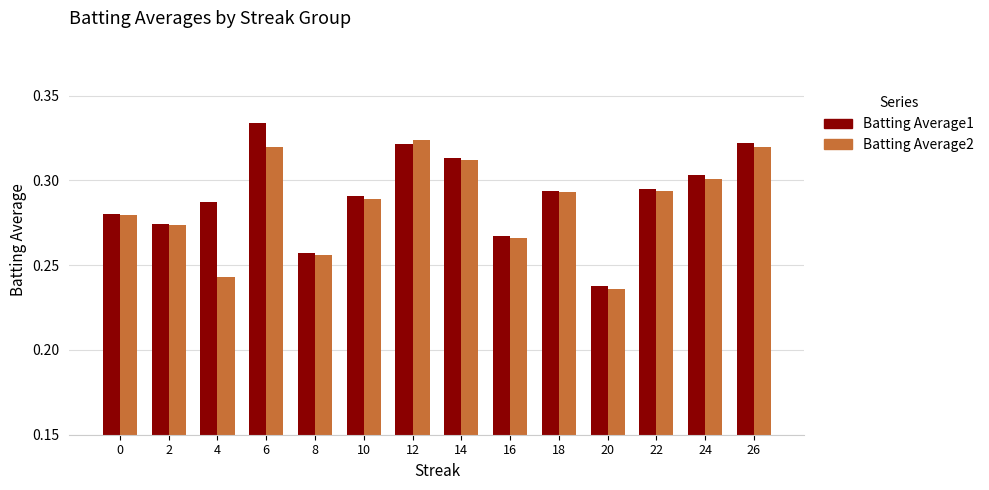

What is the total value across all series at 18?

0.6